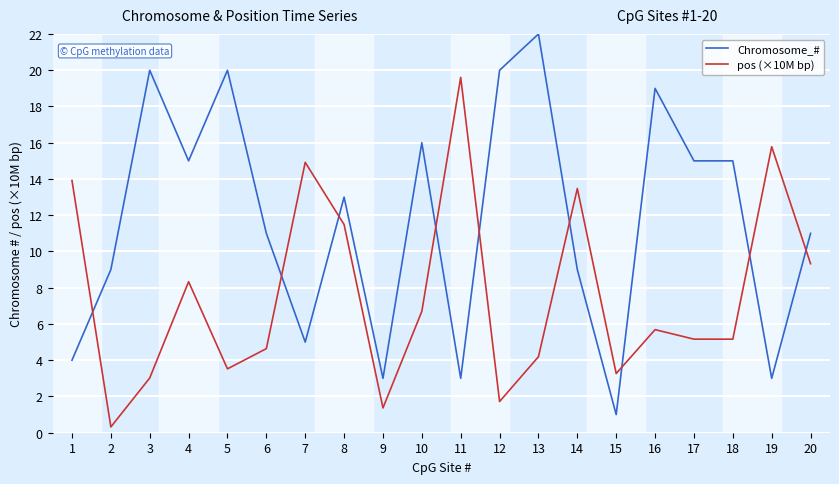

The pos (×10M bp) series shows 9.1 at 18. True or false?

False